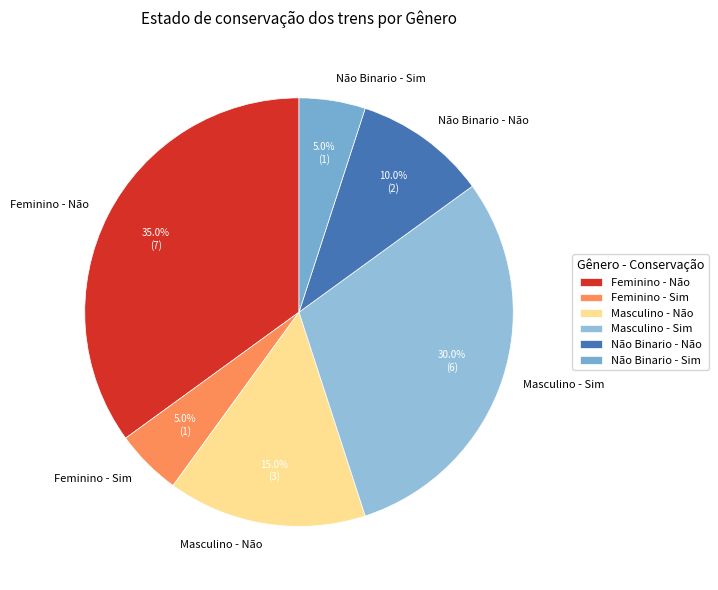

To the nearest percent, what portion does Não Binario - Sim represent?

5%